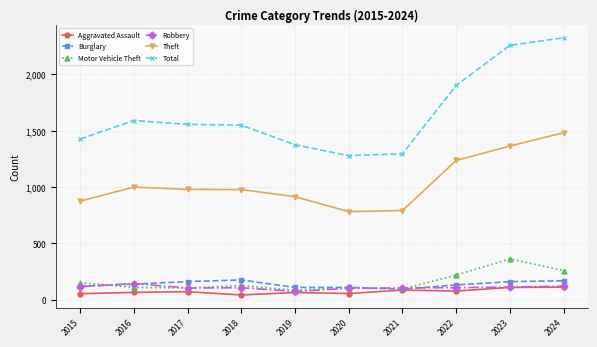

The value of Total at 2023 is 3405. True or false?

False